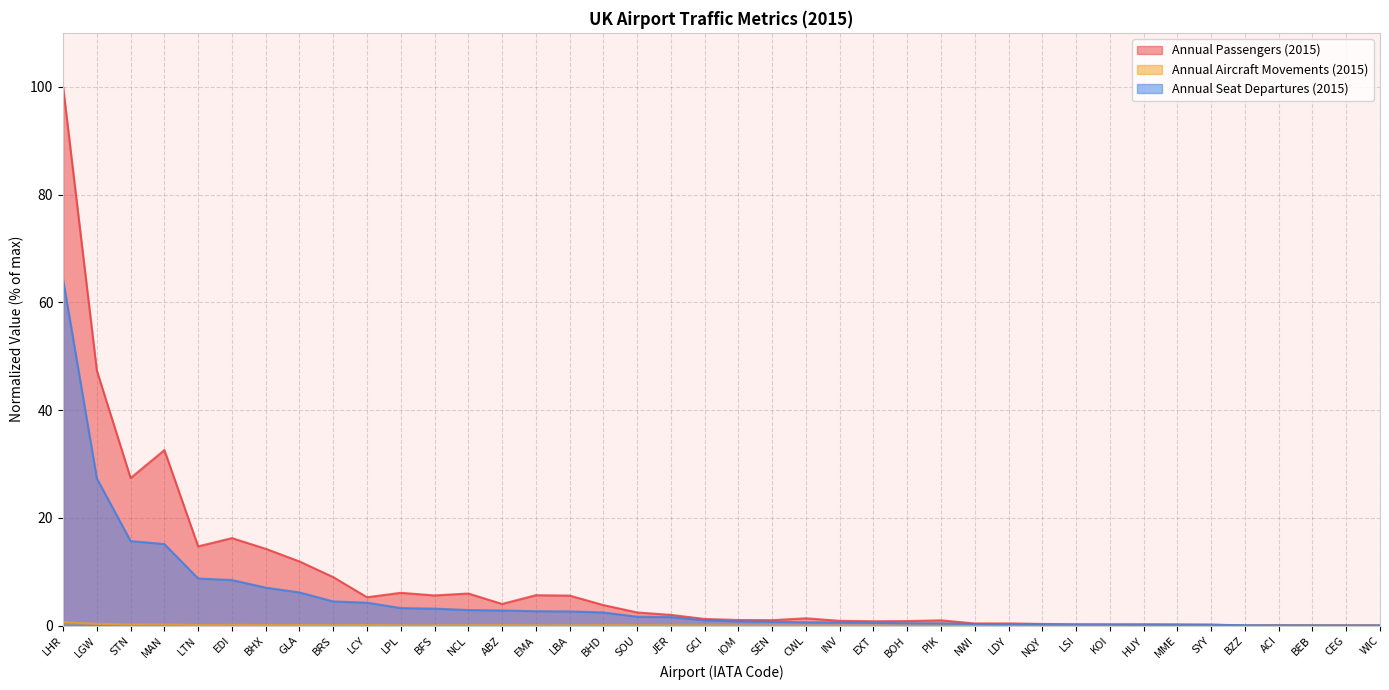

Is it true that Annual Aircraft Movements (2015) equals 0.1 at BRS?

True